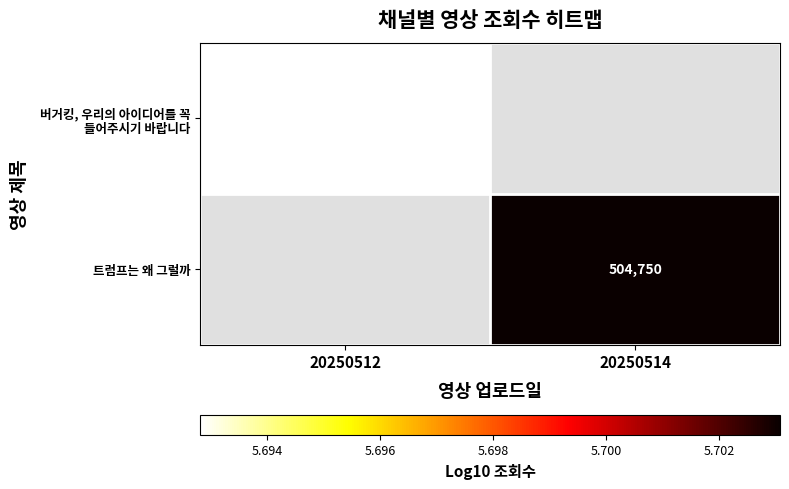

What is the maximum value for 버거킹, 우리의 아이디어를 꼭 들어주시기 바랍니다?

5.7